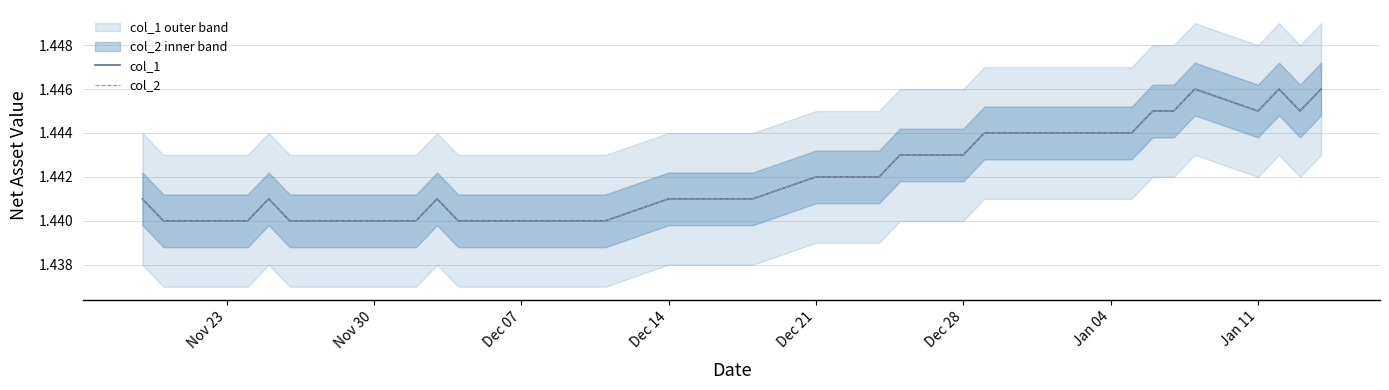

Is it true that col_1 equals 2.2 at Dec 21?

False